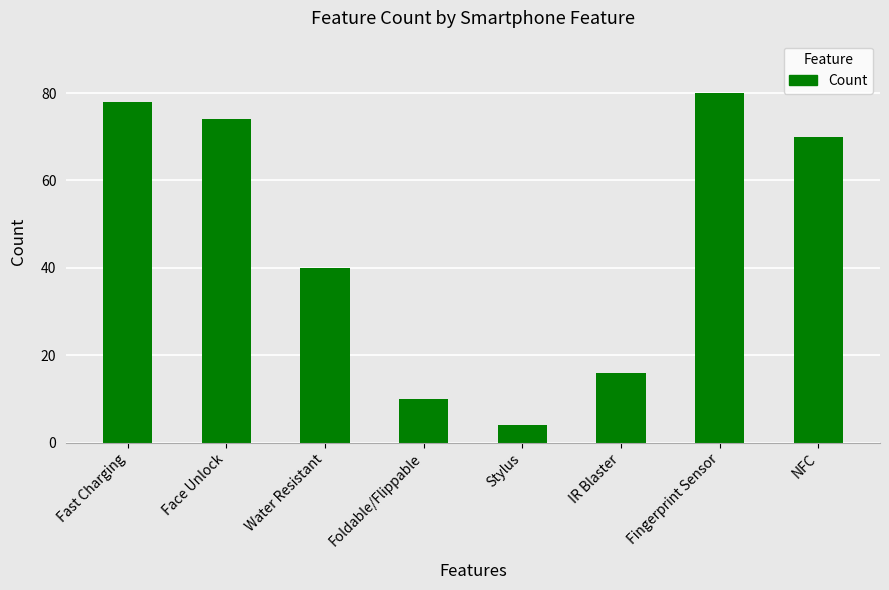

What value does the data have at Water Resistant?

40